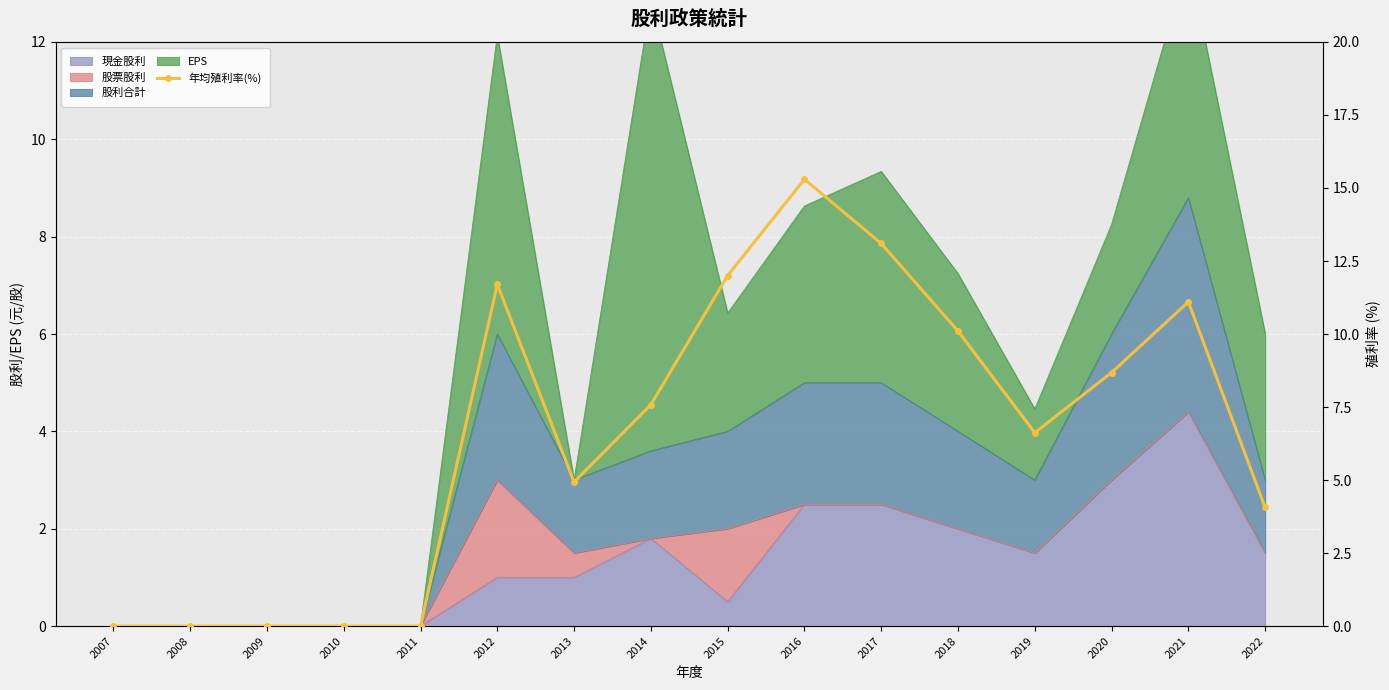

How many lines are shown in the chart?

1